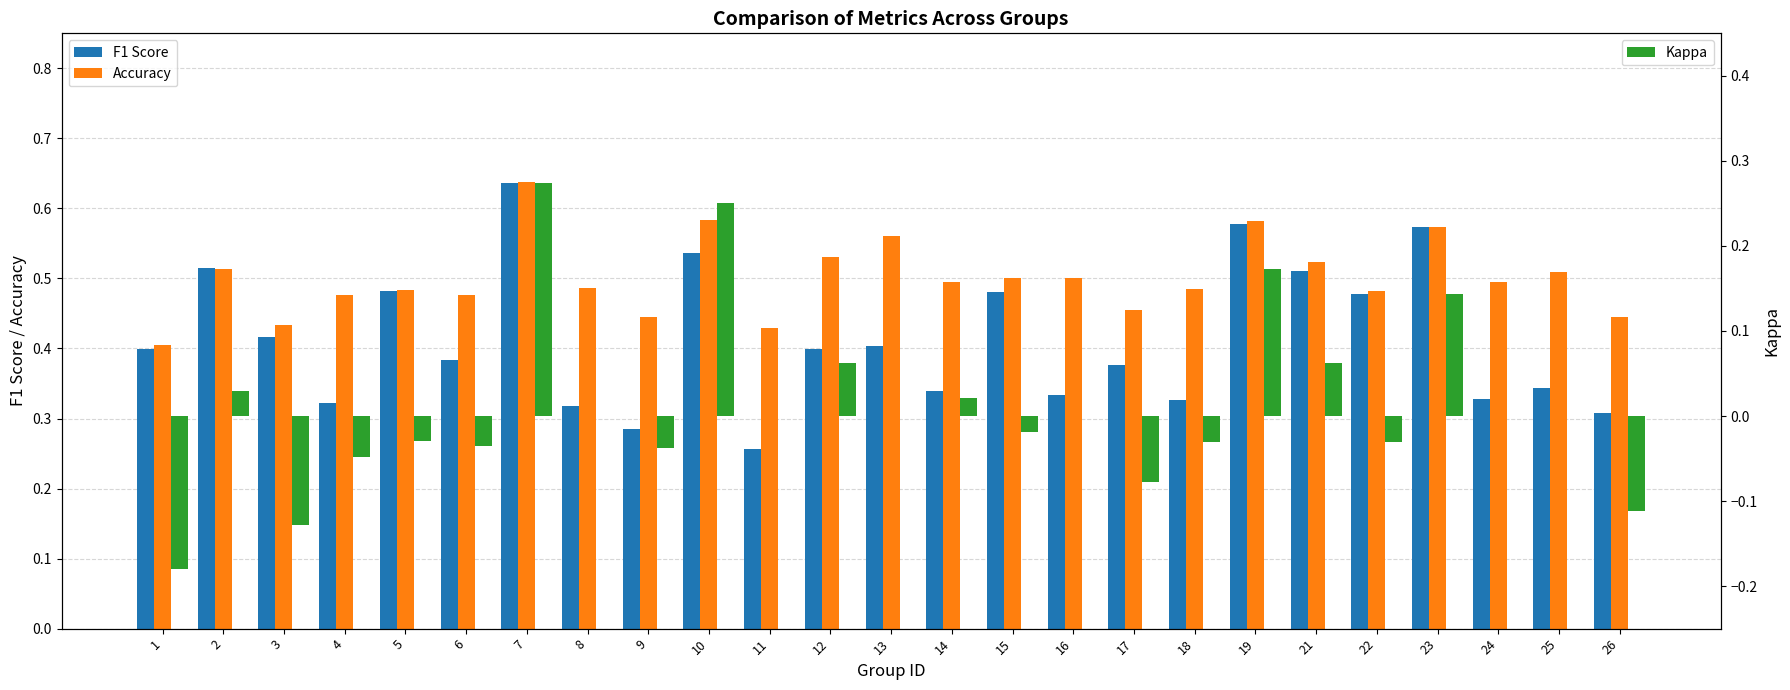

At which label does Accuracy reach its minimum?

1